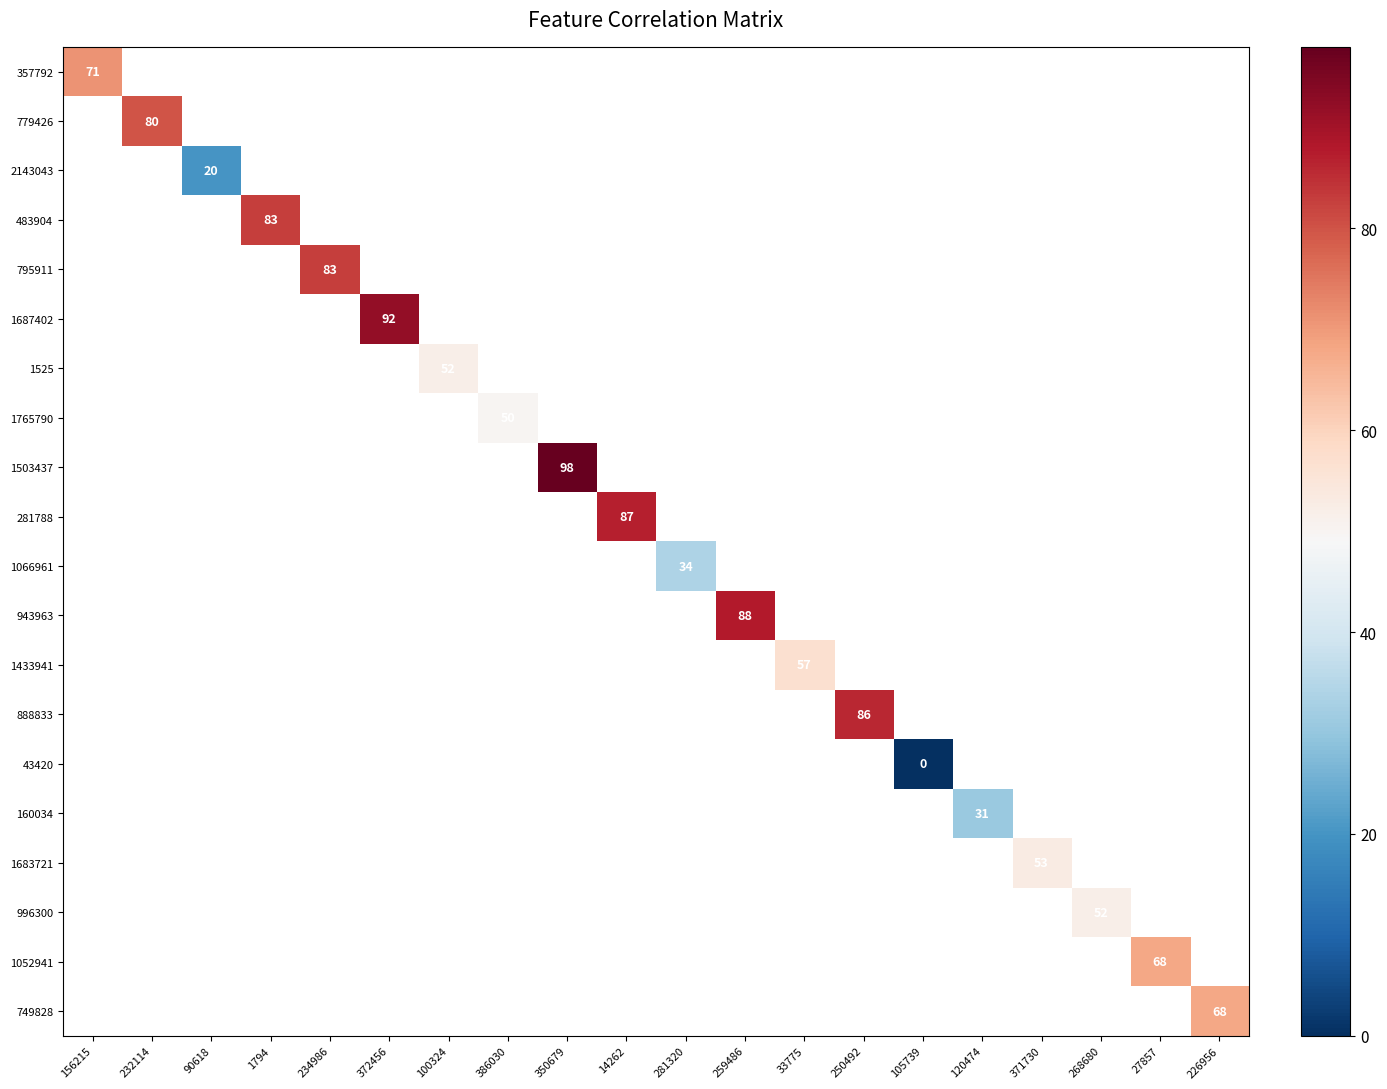

At how many categories does at least one series exceed 87?

3